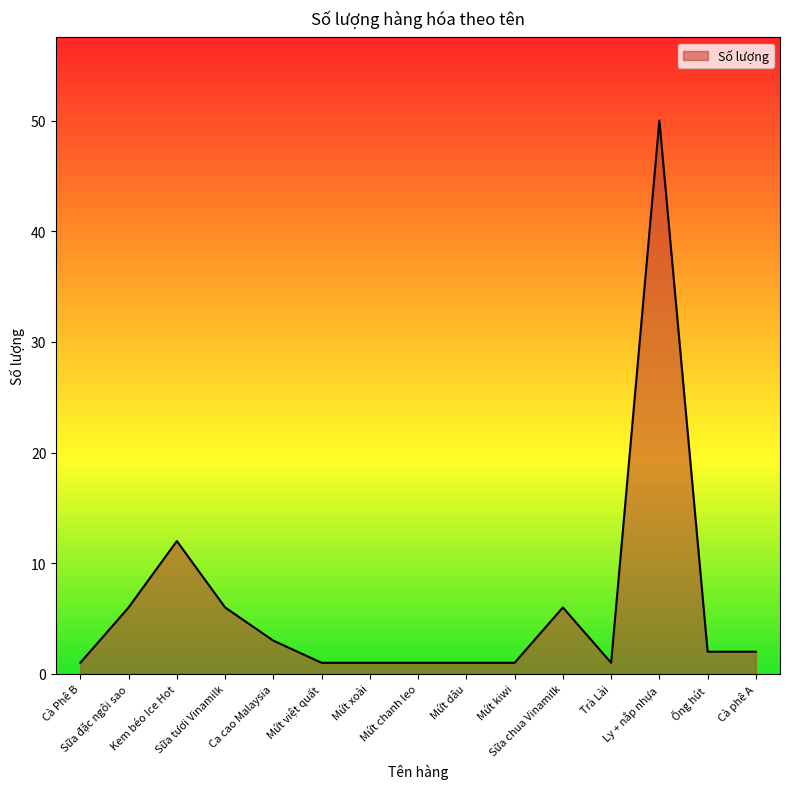

What position from the left is Cà Phê B?

1